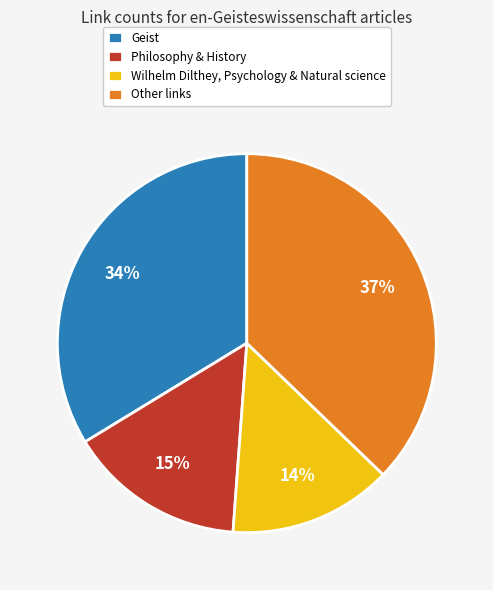

The Philosophy & History slice represents 15% of the pie. True or false?

True